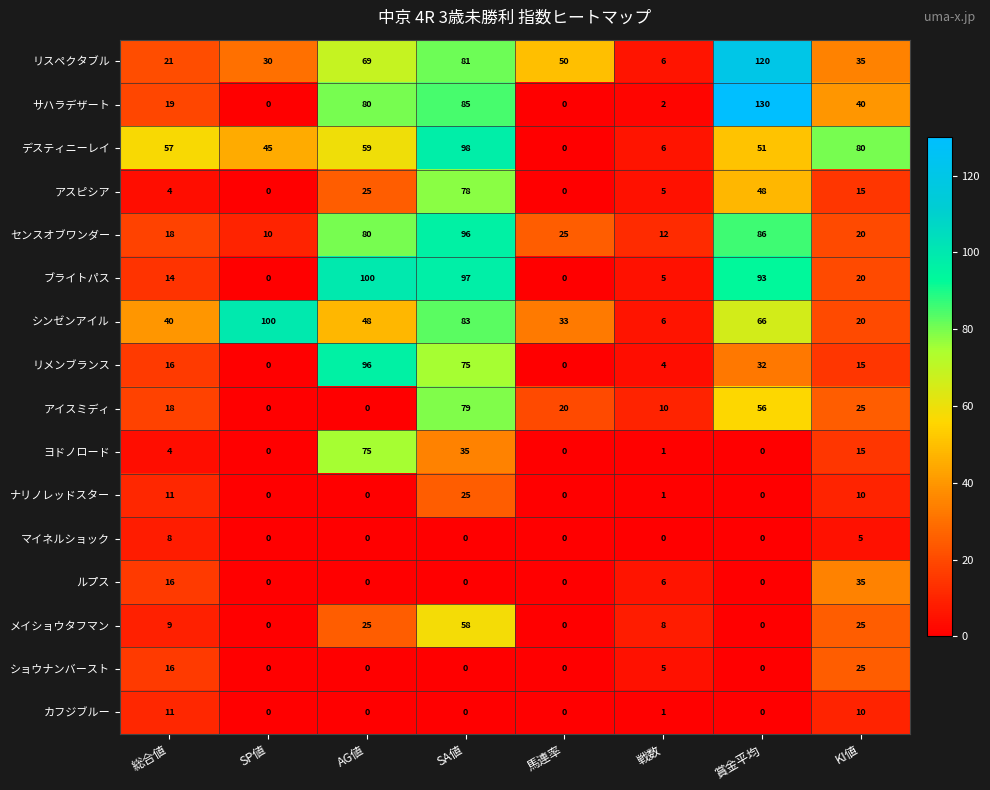

At which label does シンゼンアイル first exceed 48?

SP値